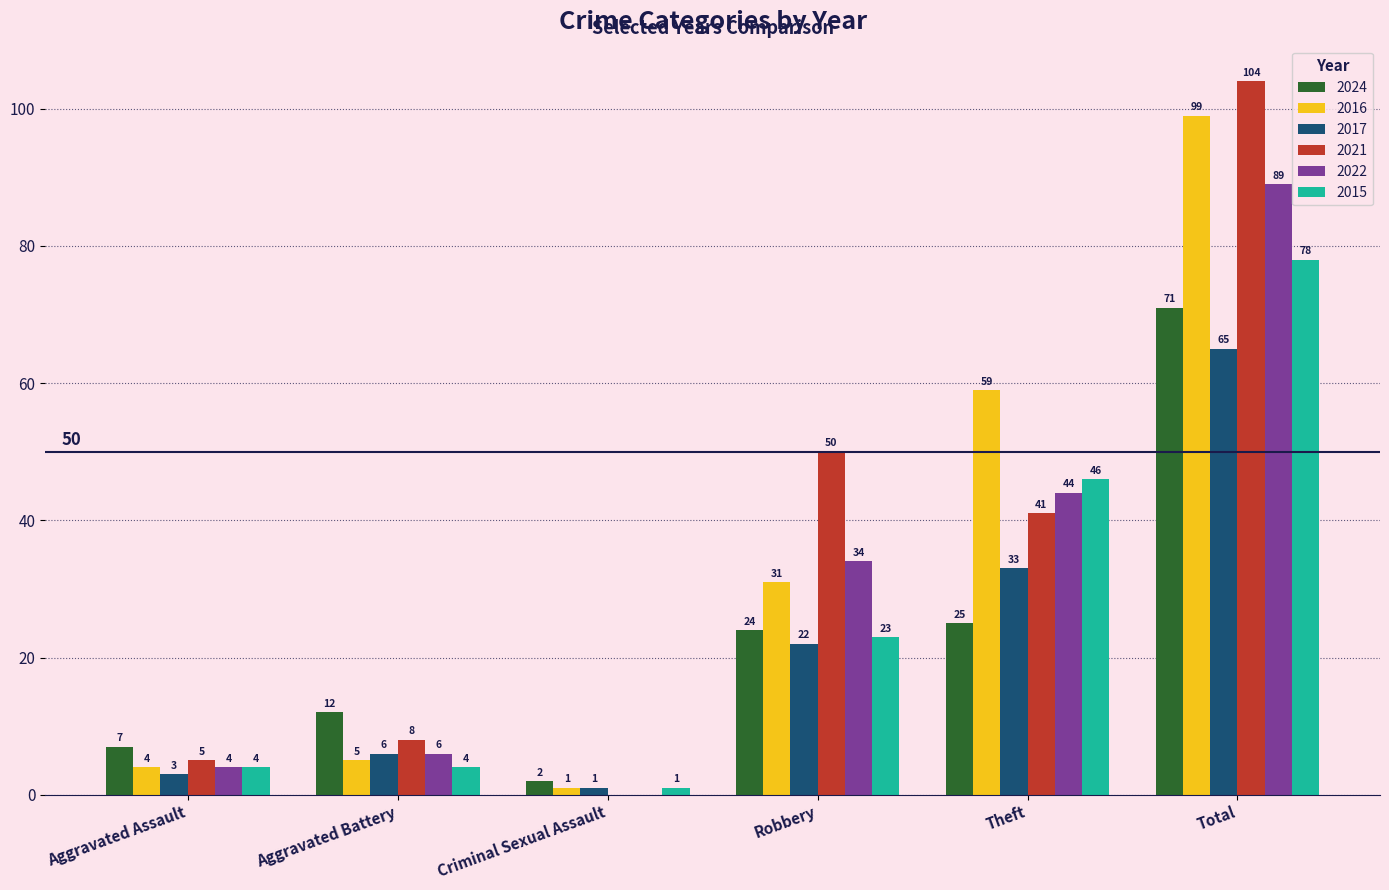

What is the sum of the 2022 values at Robbery and Criminal Sexual Assault?

34